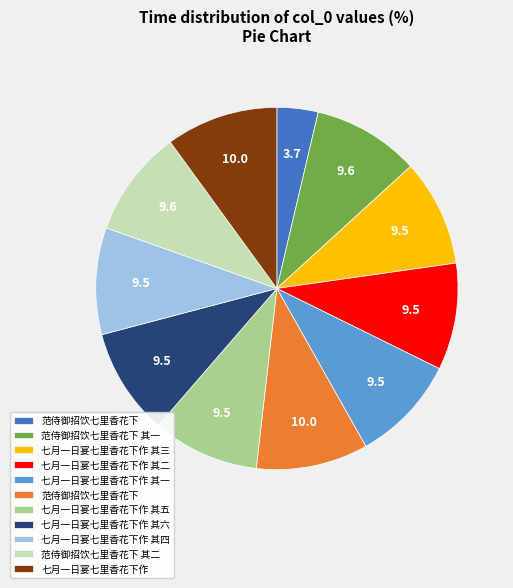

Does any single category account for the majority?

No